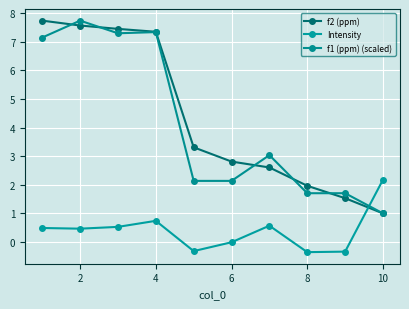

Is this an area chart (filled region under the line)?

No